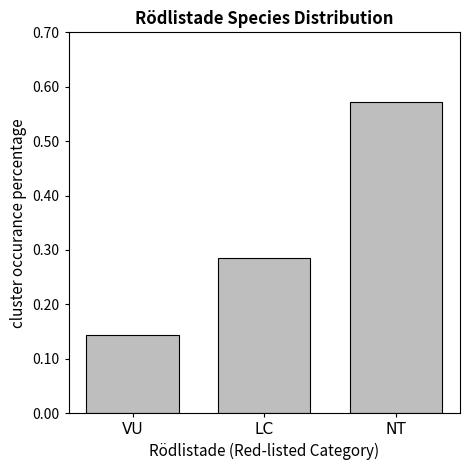

True or false: the data shows 0.9 at NT.

False